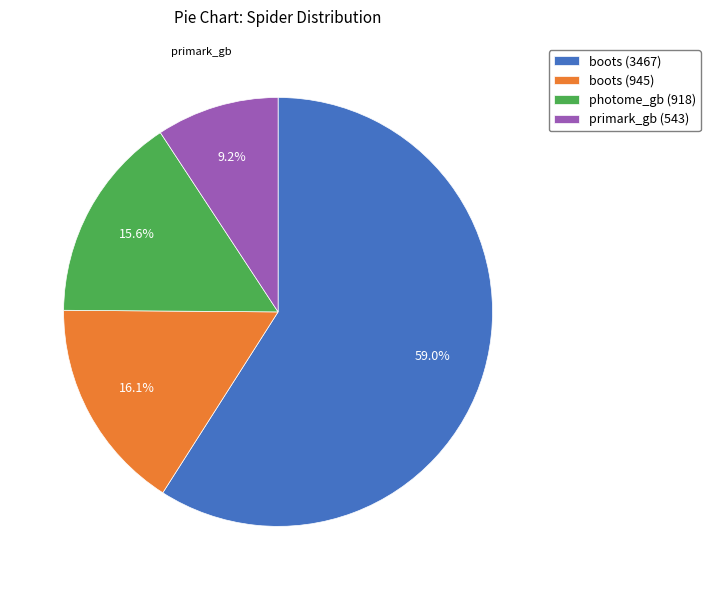

To the nearest percent, what is the difference between the boots (3467) and primark_gb slice percentages?

50%